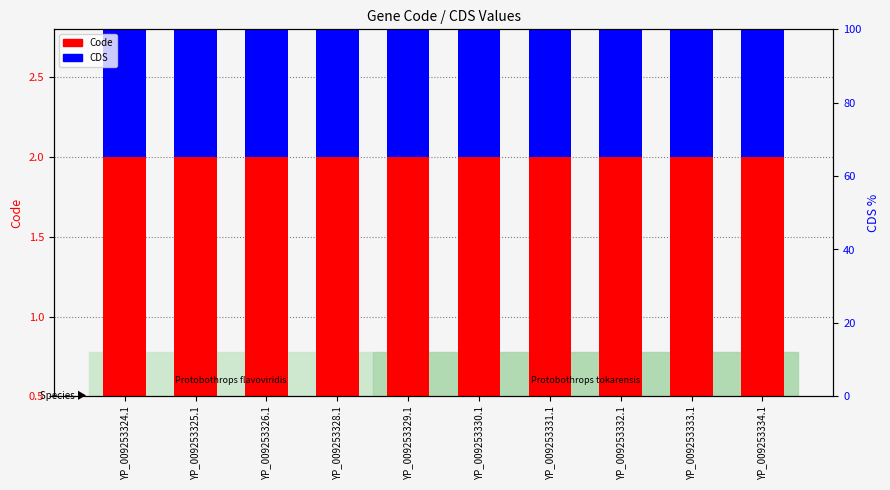

How many bars are there in total?

20